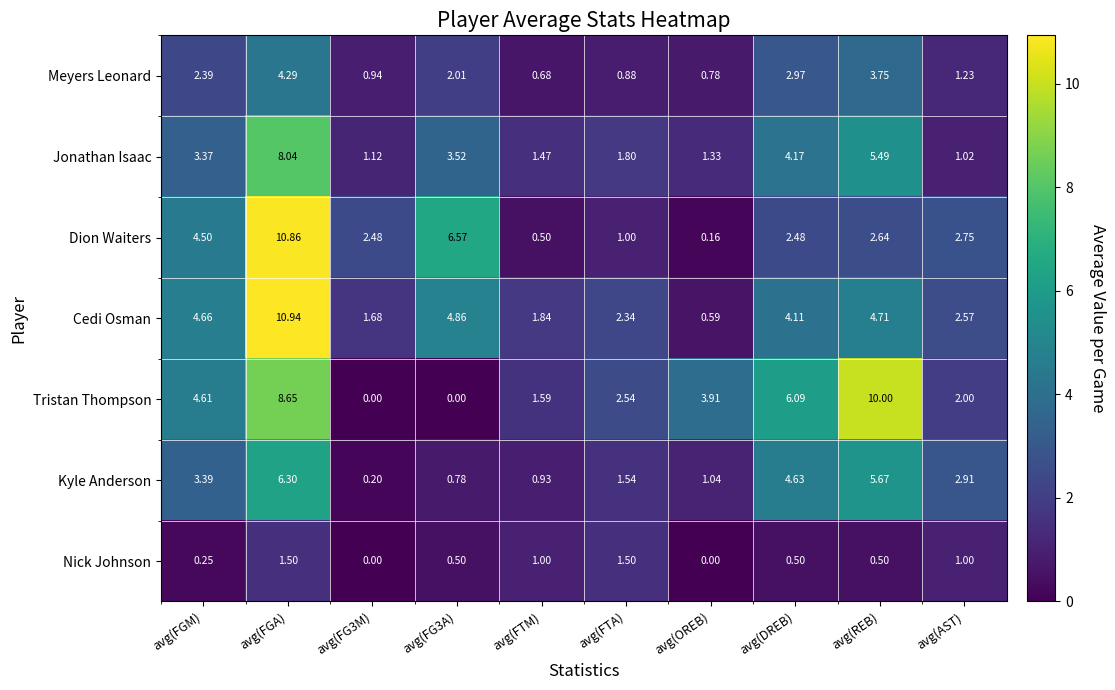

Rank the series by their maximum value, from highest to lowest.

Cedi Osman, Dion Waiters, Tristan Thompson, Jonathan Isaac, Kyle Anderson, Meyers Leonard, Nick Johnson